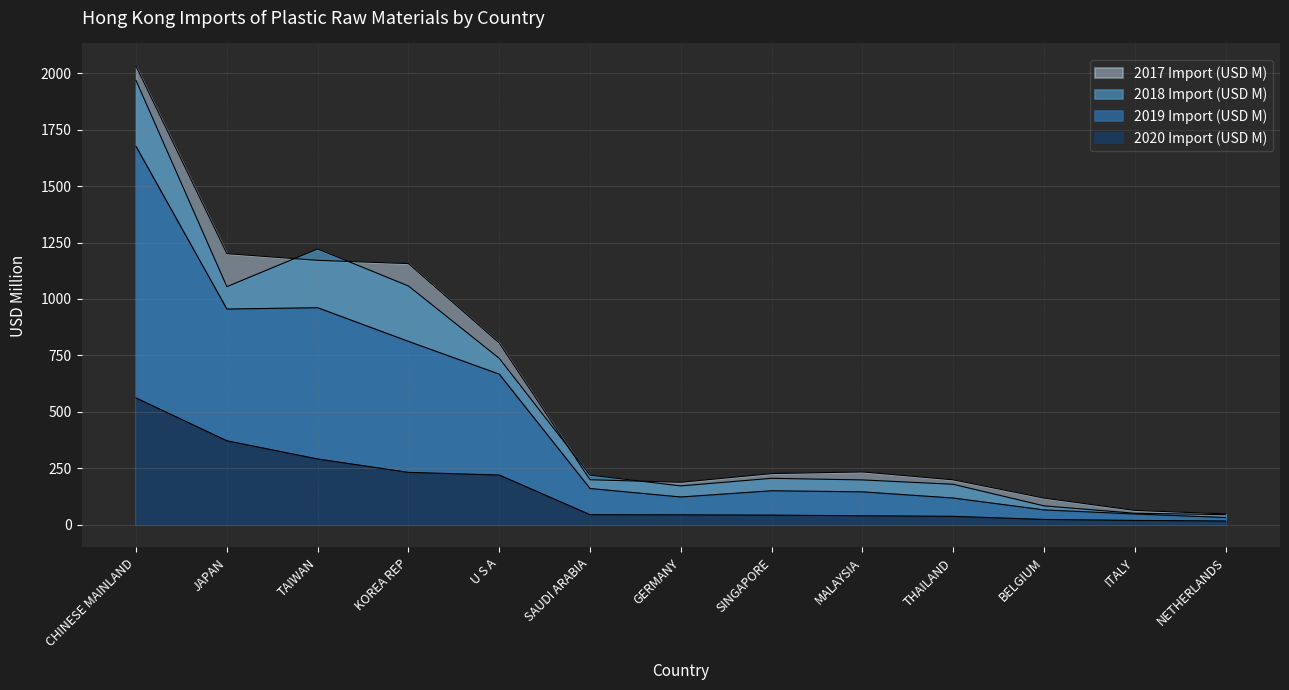

What position from the left is MALAYSIA?

9